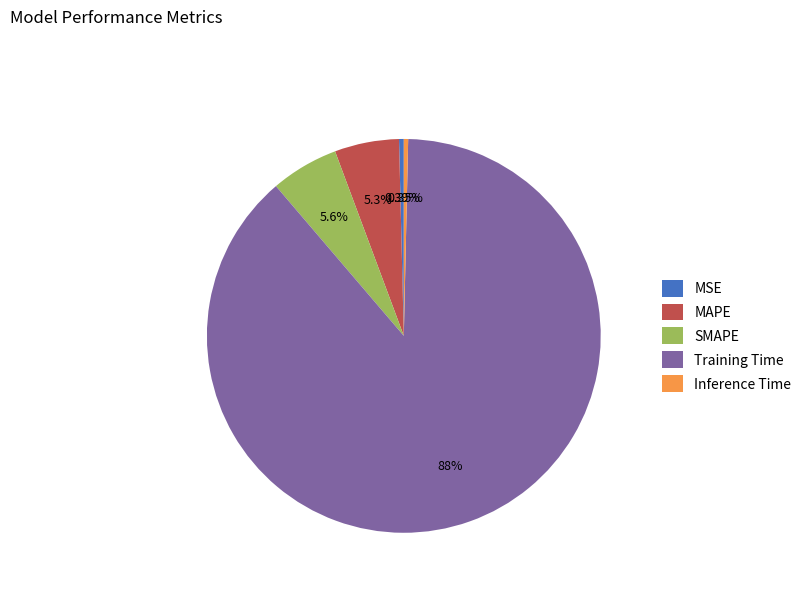

What is the total percentage of SMAPE and MAPE?

10.9%